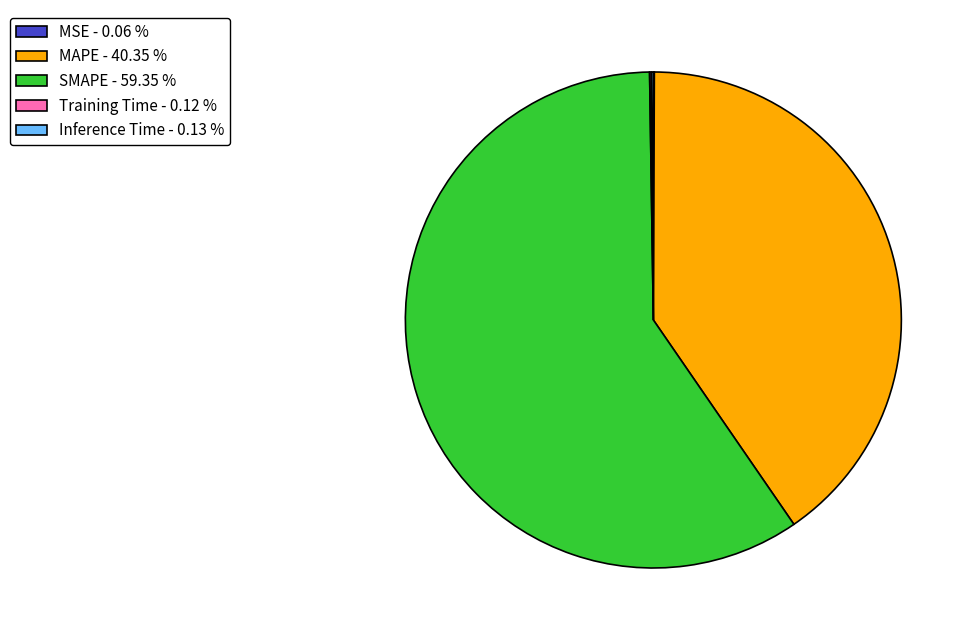

Is there a majority slice in this chart?

Yes